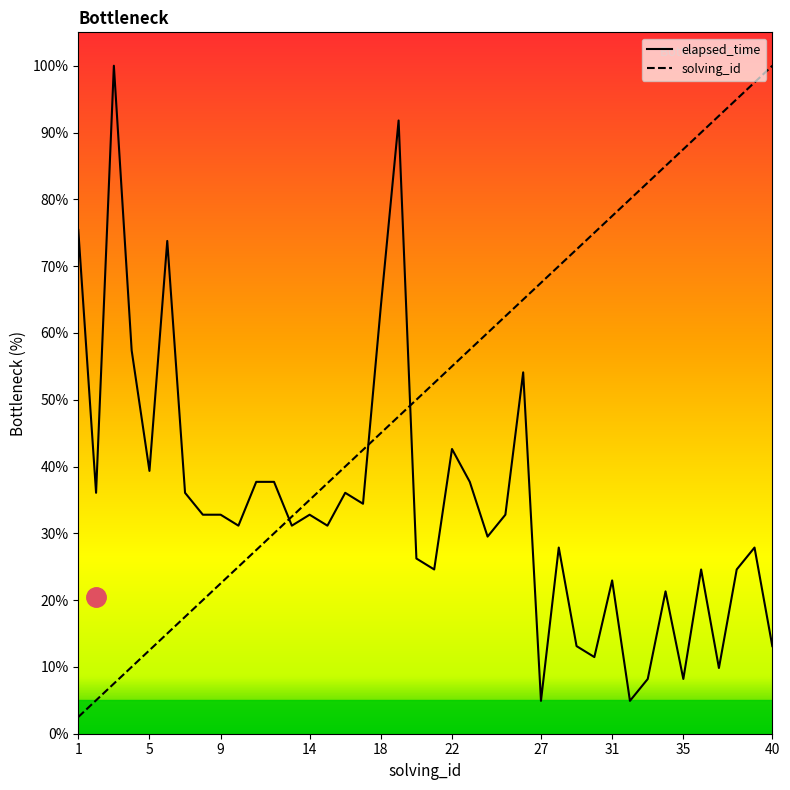

At how many categories does at least one series exceed 91?

6